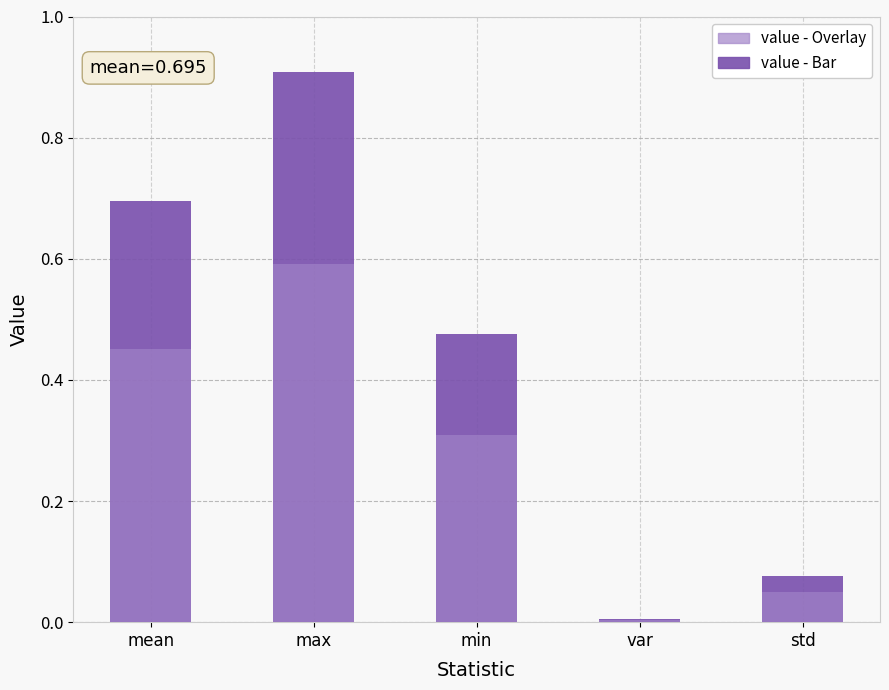

Reading left to right, list all the values displayed in this chart.

value - Bar: 0.7	0.9	0.5	0.0	0.1
value - Overlay: 0.5	0.6	0.3	0.0	0.0